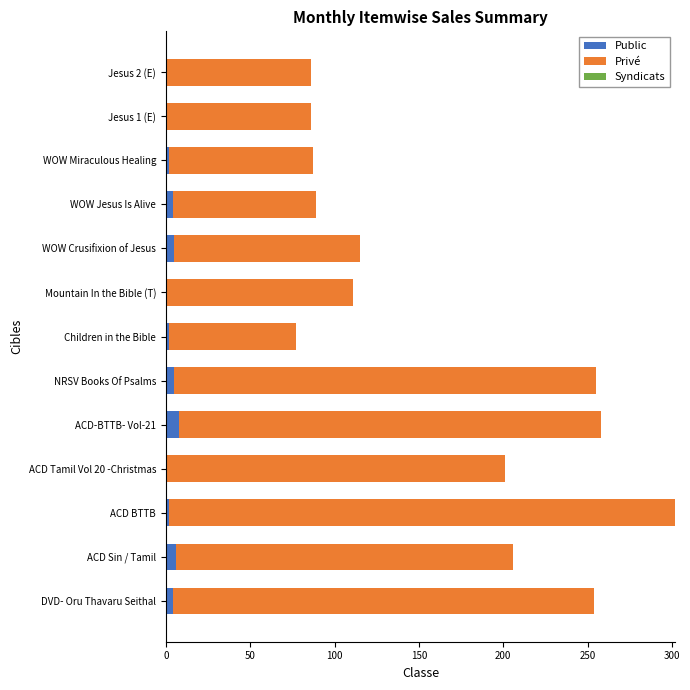

At which category is the sum across all series the highest?

ACD BTTB